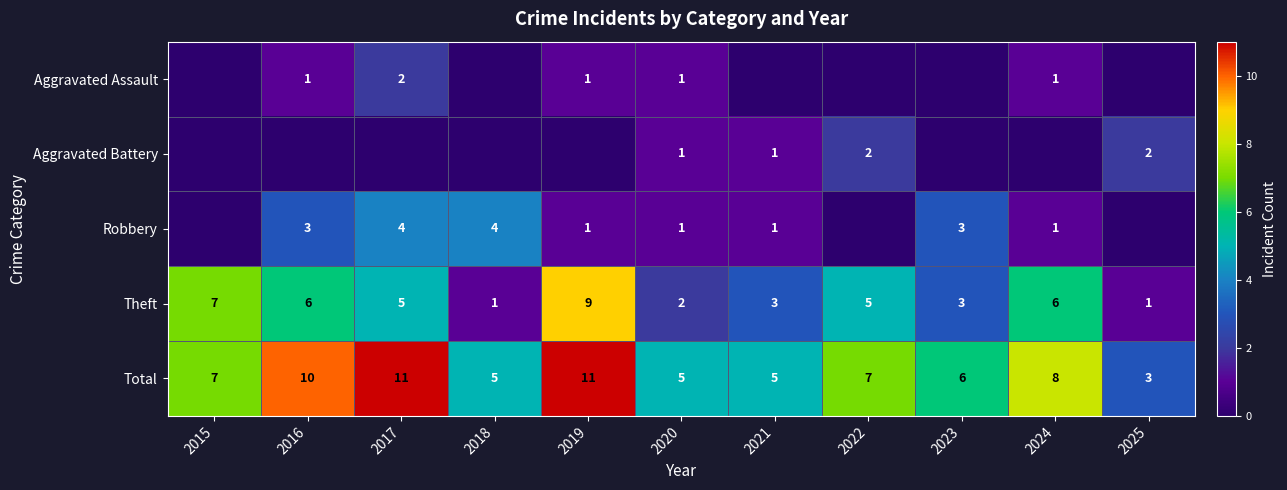

Which label corresponds to the largest value in the chart?

2017